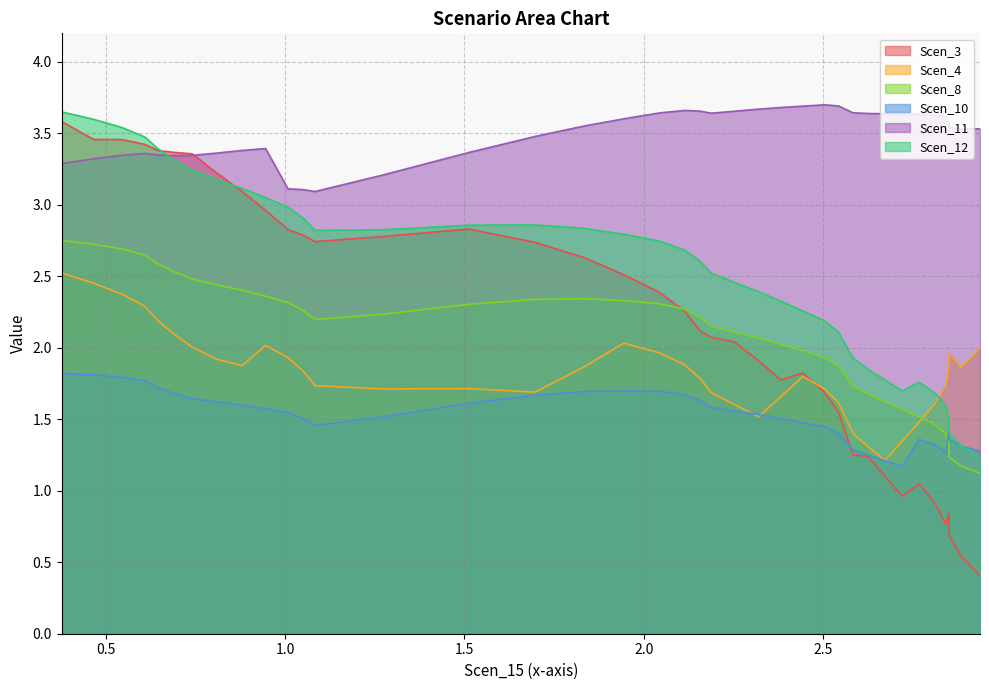

What is the difference between the maximum and minimum values in the Scen_12 series?

2.4